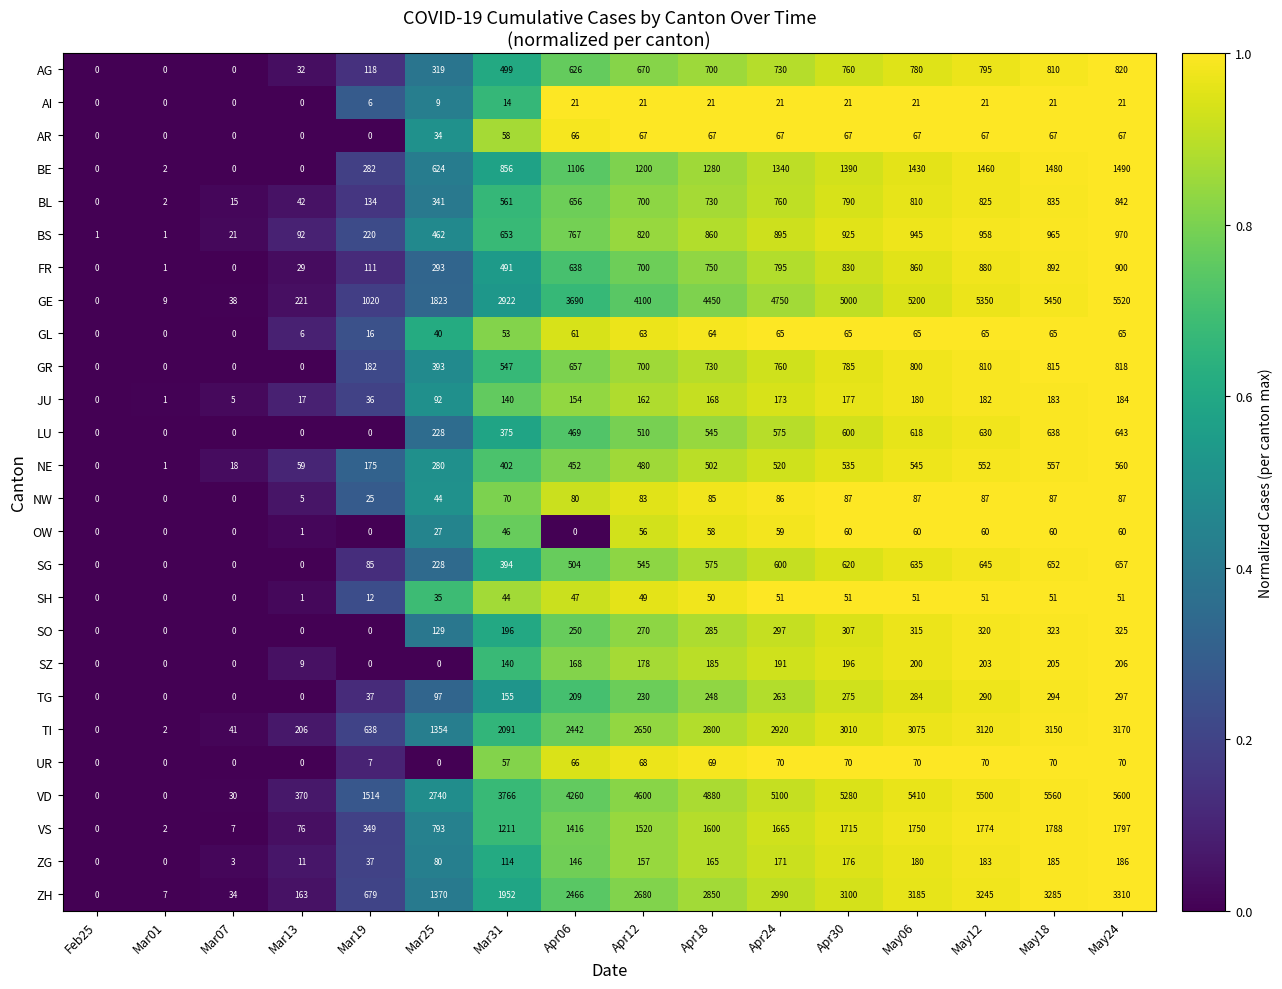

What is the difference between the ZG values at Apr30 and Apr24?

5